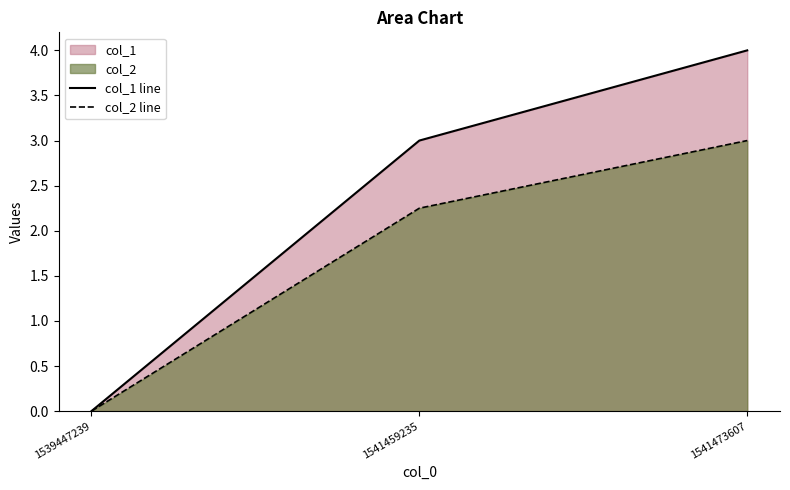

At which label is col_1 line closest to 2?

1541459235